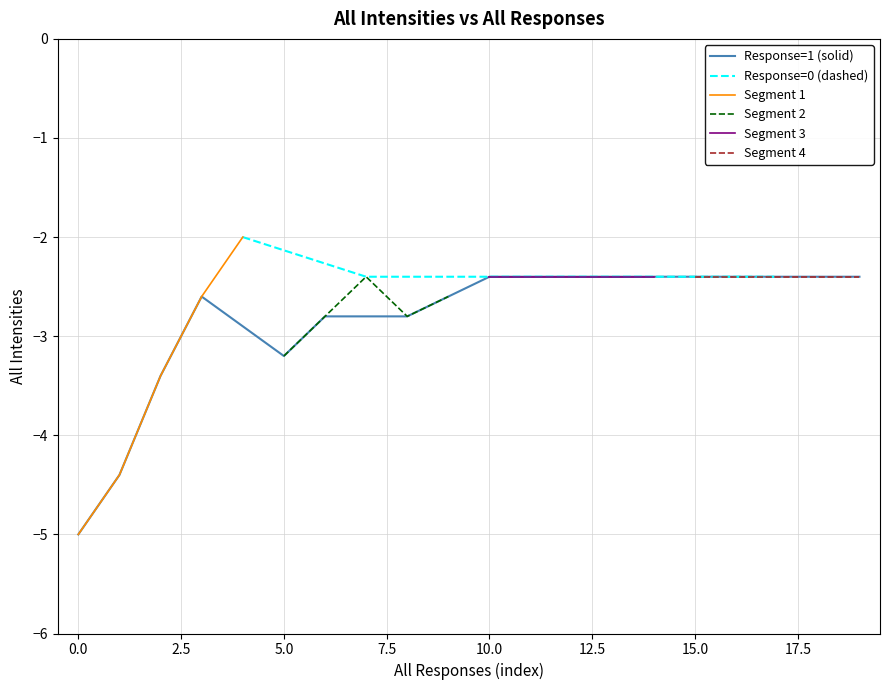

The value of Response=1 (solid) at 5.0 is -5.0. True or false?

False